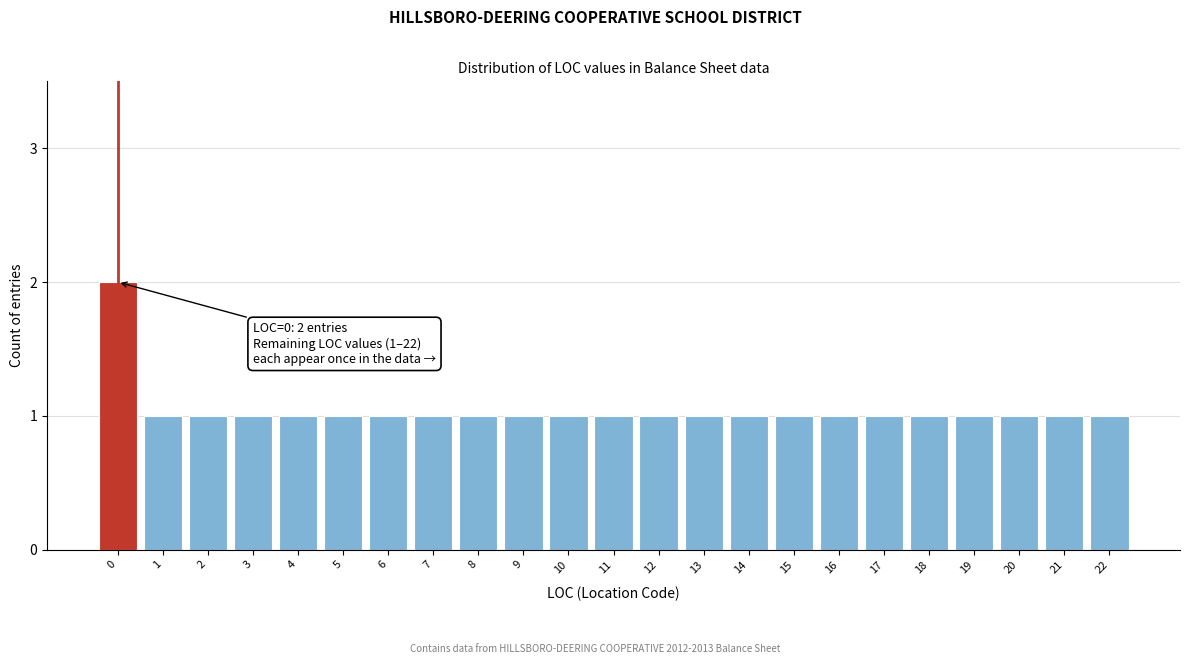

Reading left to right, what are all the values shown in this chart?

0=2	1=1	2=1	3=1	4=1	5=1	6=1	7=1	8=1	9=1	10=1	11=1	12=1	13=1	14=1	15=1	16=1	17=1	18=1	19=1	20=1	21=1	22=1